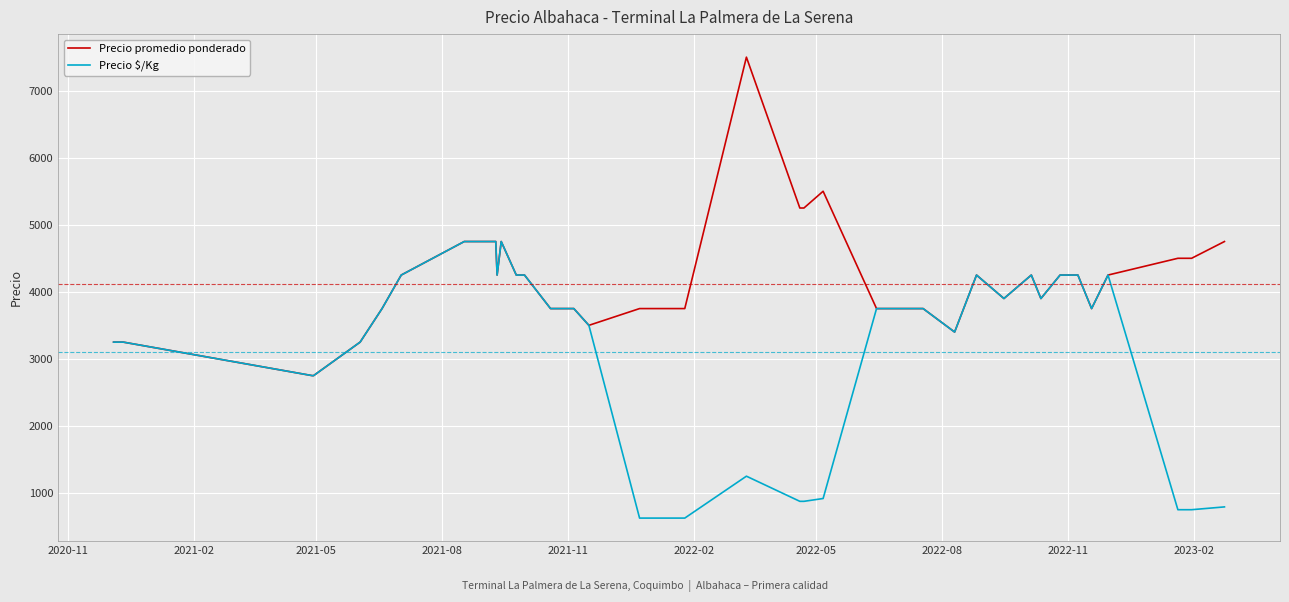

How many values in the Precio promedio ponderado series are below 4250?

20